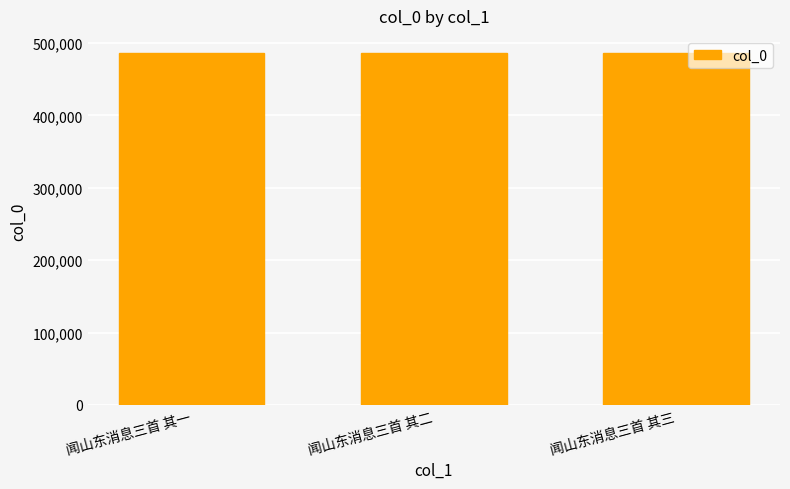

What is the label of the 3rd bar from the right?

闻山东消息三首 其一